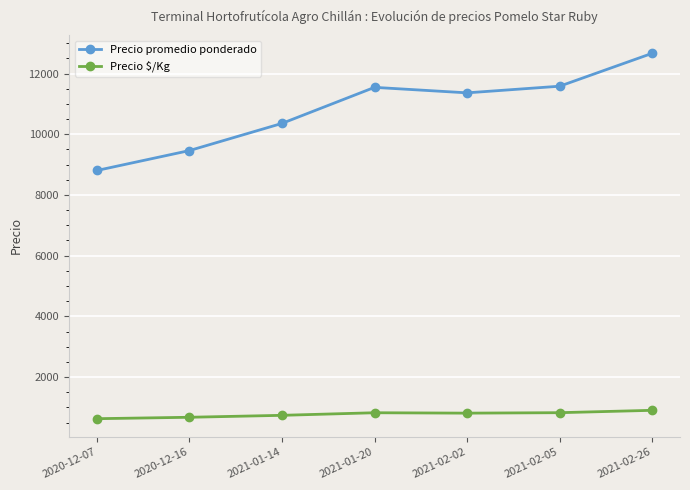

How many data points in Precio $/Kg are less than 812?

3